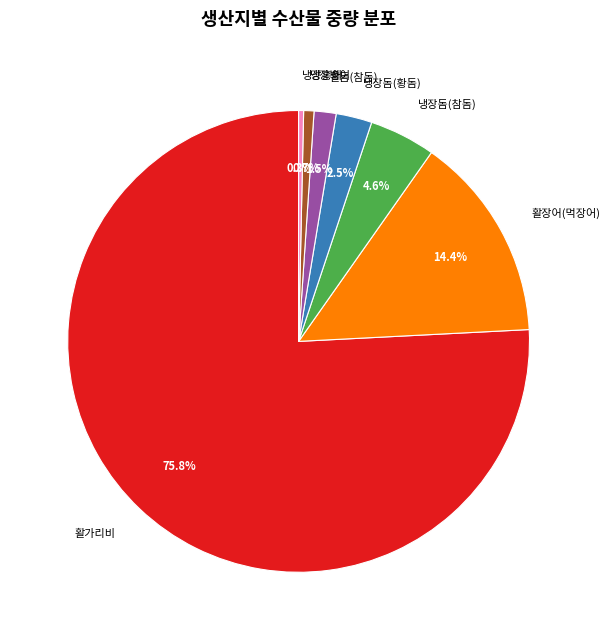

Between 냉장돔(황돔) and 냉장병어, which is larger?

냉장돔(황돔)